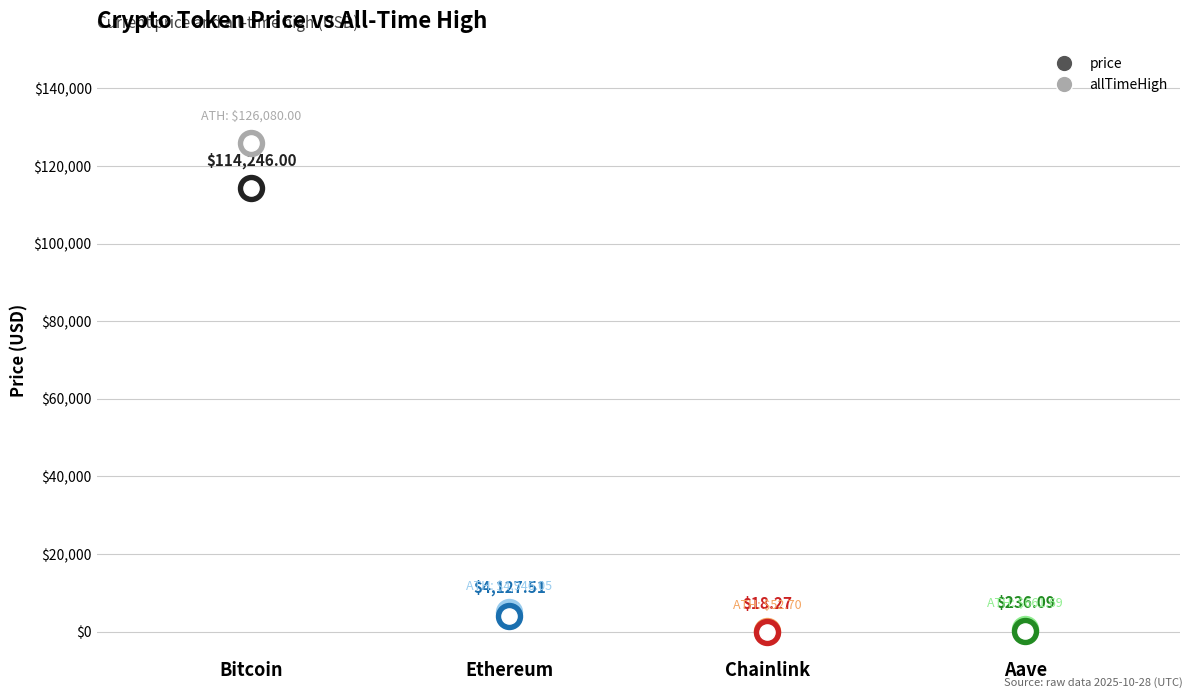

What are all the series names shown in the legend?

price, allTimeHigh